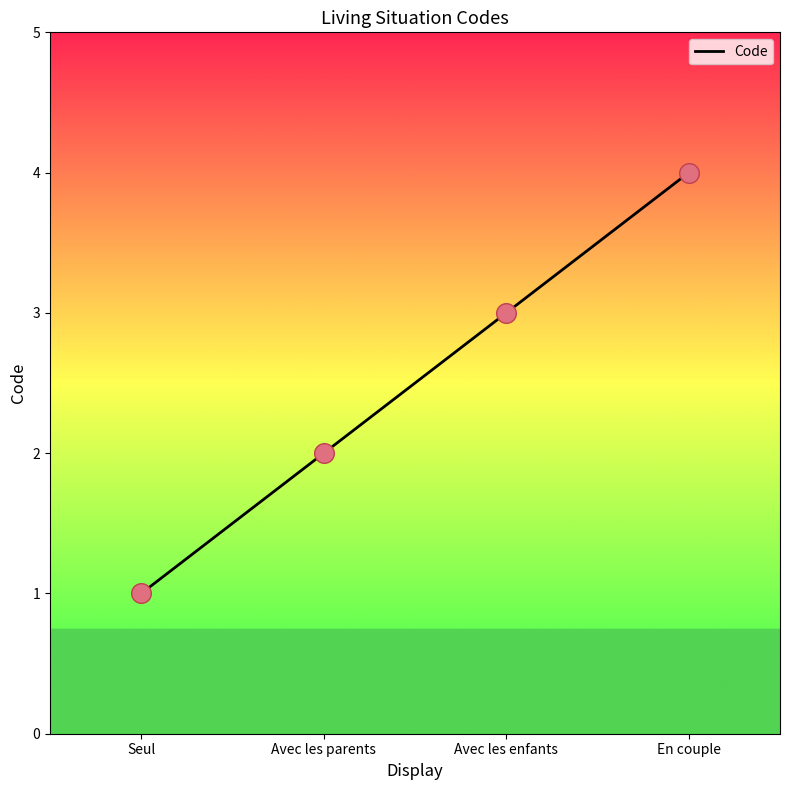

What is the change in value from Avec les enfants to En couple?

+1